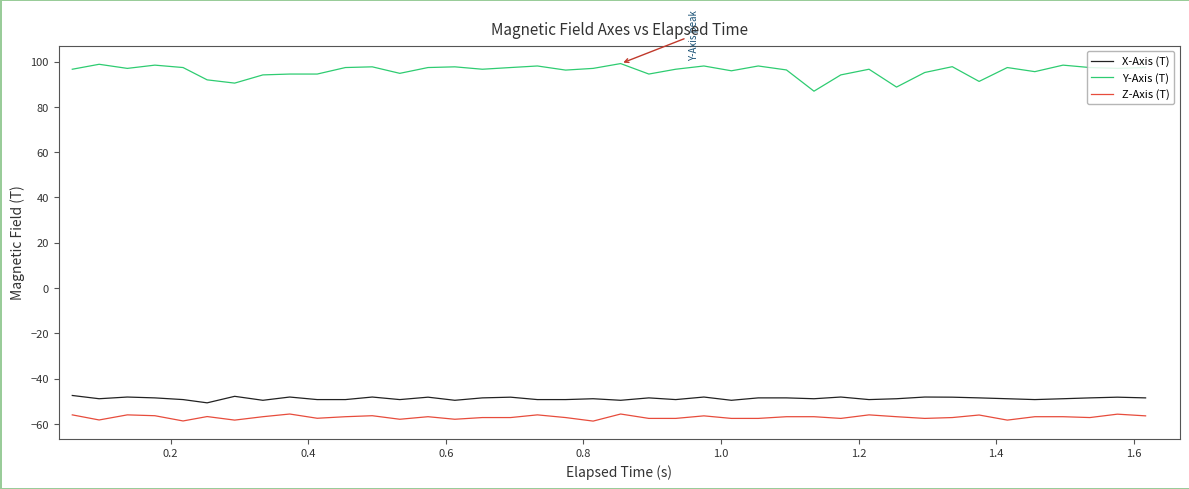

Which series has the largest range (max minus min)?

Y-Axis (T)